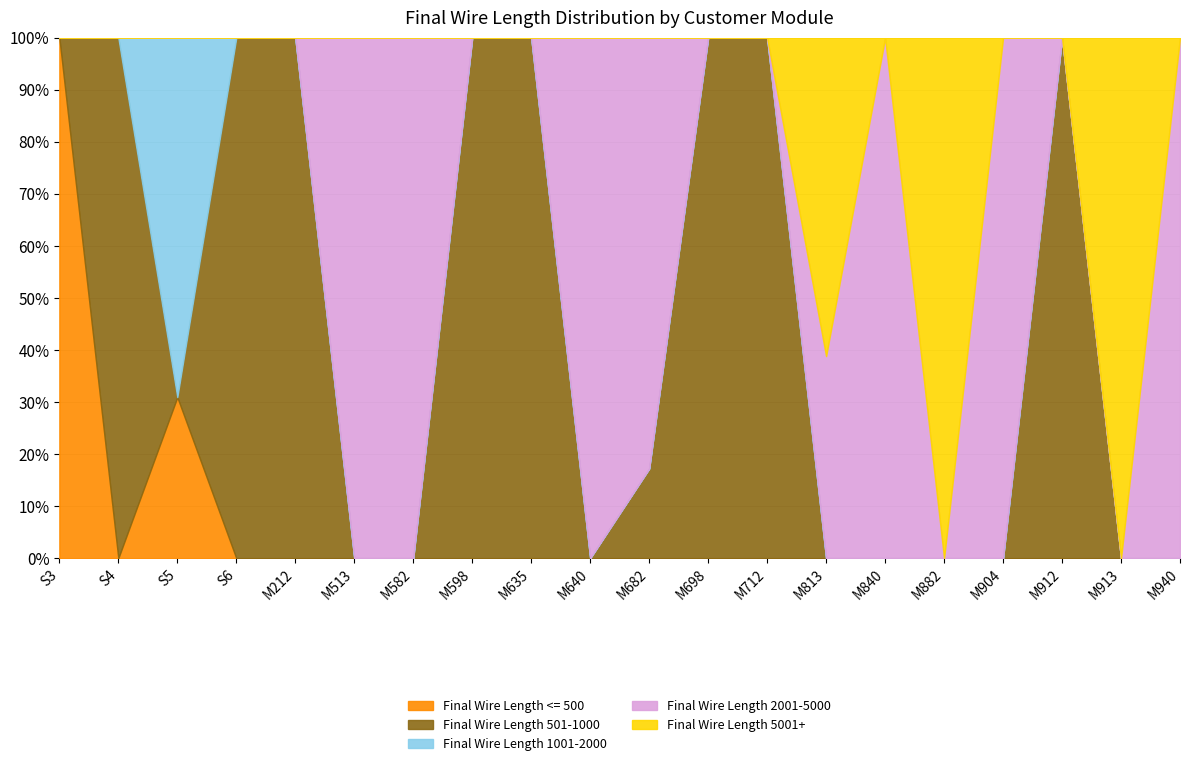

True or false: Final Wire Length 1001-2000 and Final Wire Length 5001+ intersect in this chart.

False